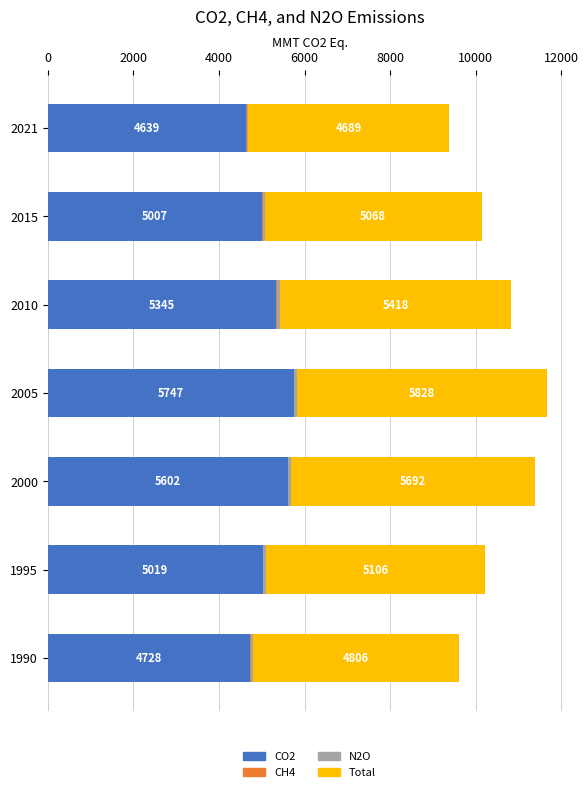

The CO2 series shows 4639.1 at 2021. True or false?

True